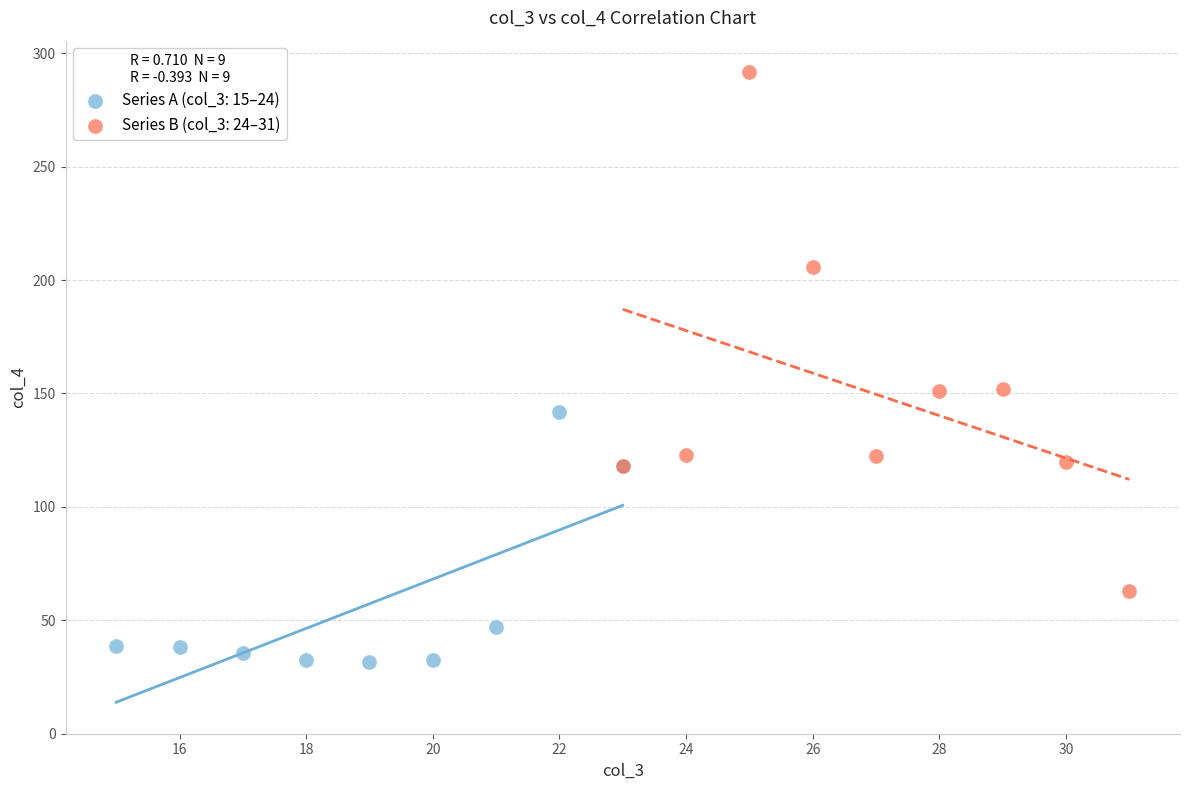

What are all the series names shown in the legend?

Series A (col_3: 15–24), Series B (col_3: 24–31)